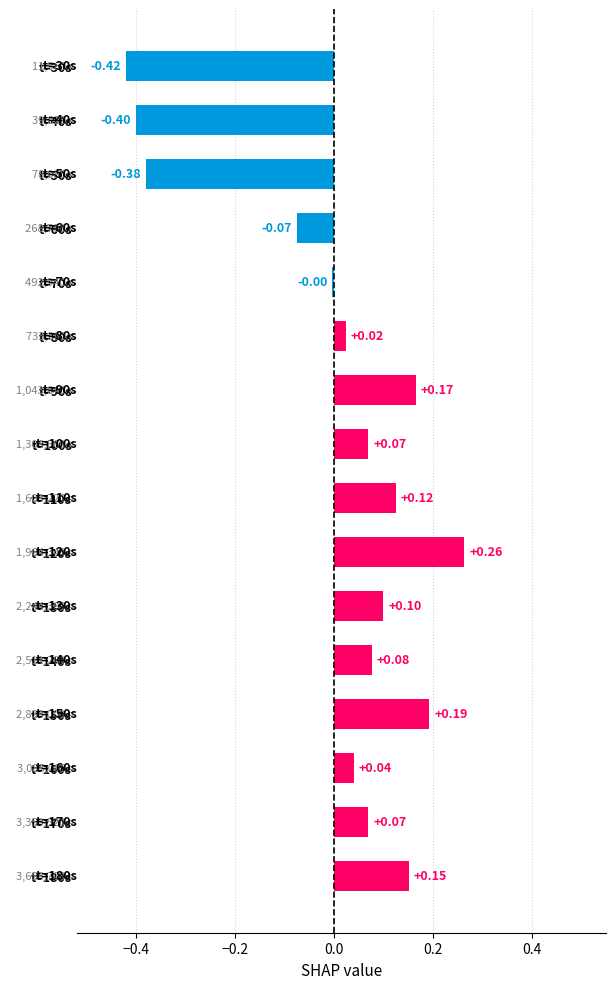

Between t=120s and t=70s, which is larger?

t=120s